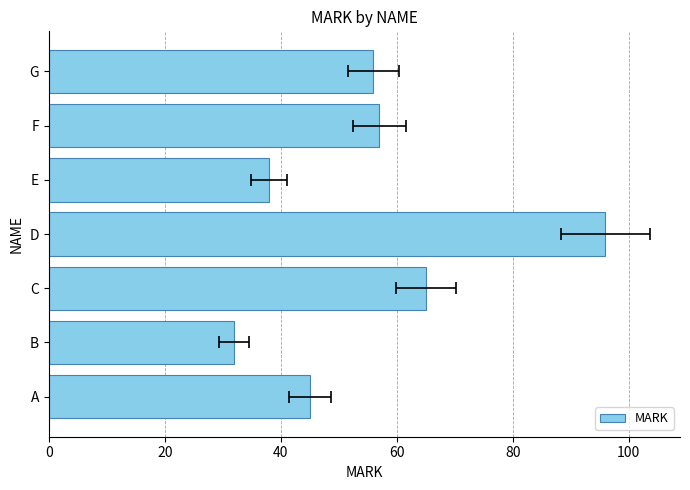

Reading right to left, transcribe all the data shown in this chart.

56	57	38	96	65	32	45